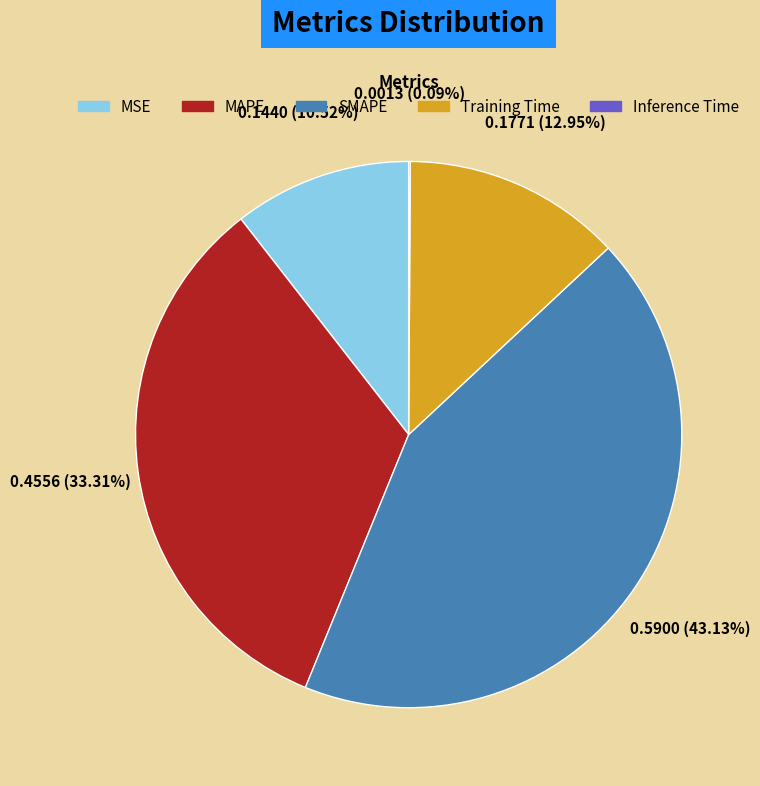

To the nearest percent, what is the average slice percentage?

20%